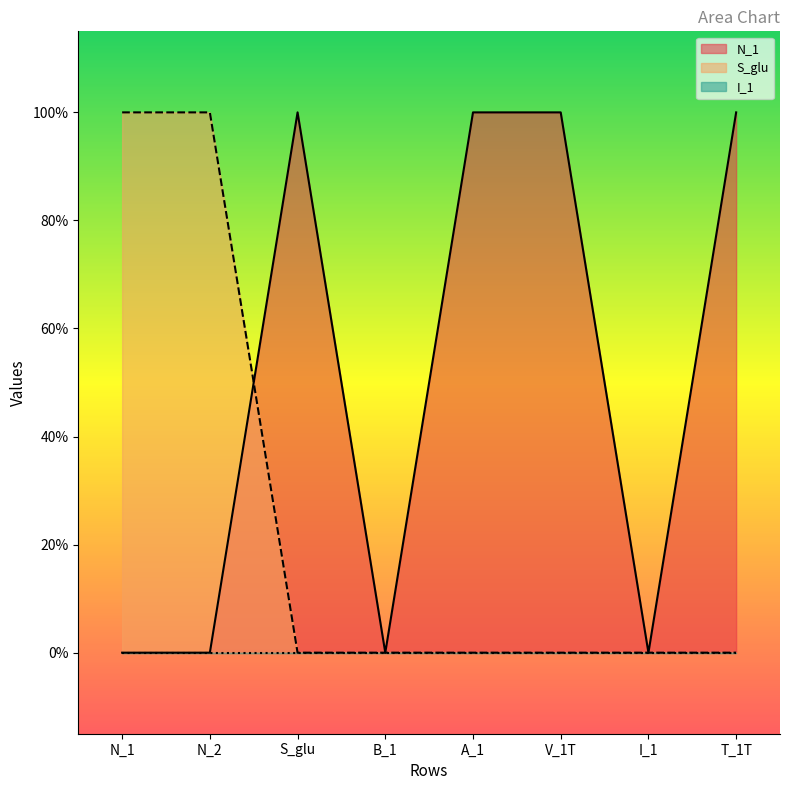

The S_glu series shows 0 at N_2. True or false?

False